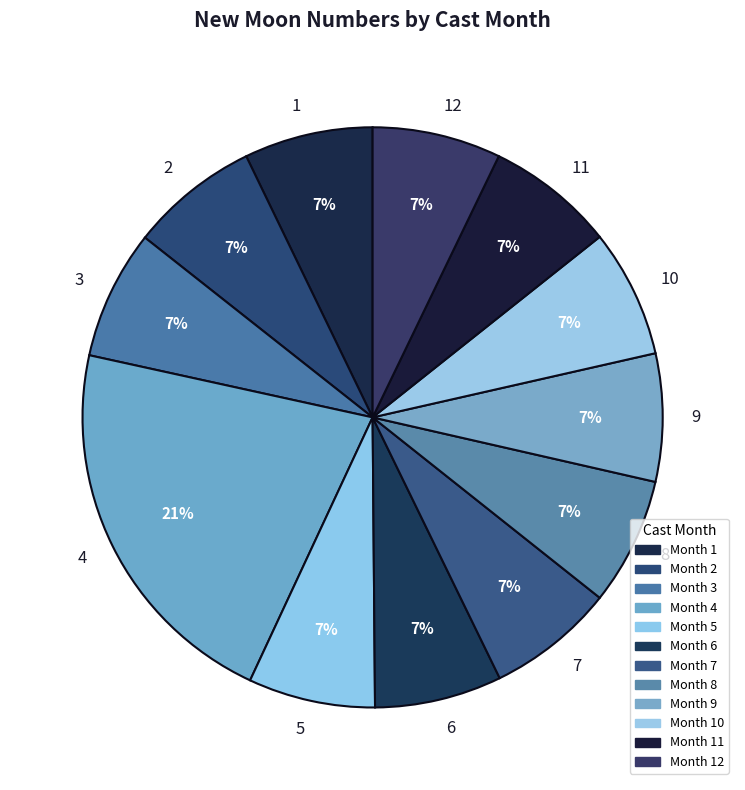

Is the sum of 7 and 6 greater than half?

No